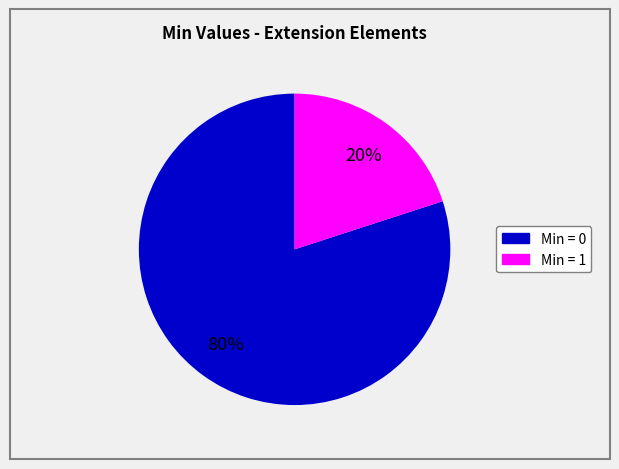

To the nearest percent, what is the difference between the largest and smallest slice percentages?

60%